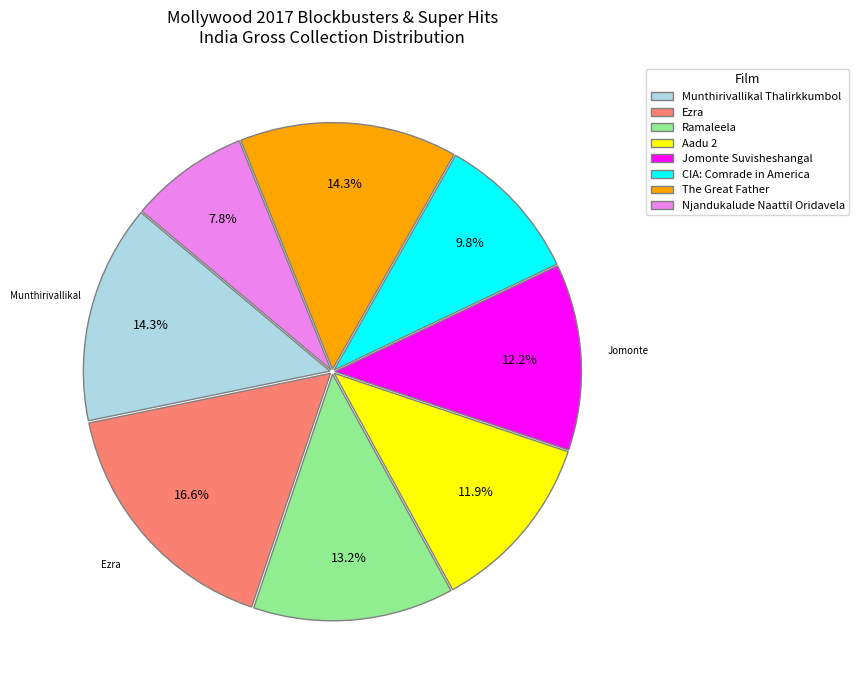

Does any single category account for the majority?

No